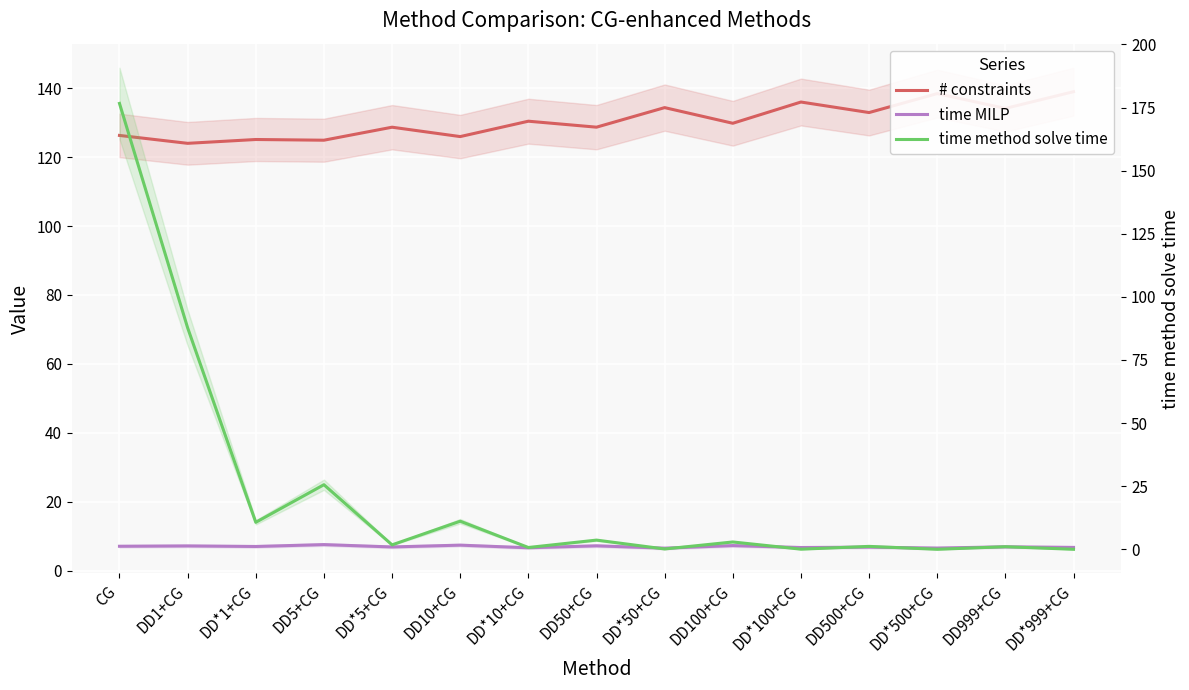

What is the sum of all # constraints values?

1958.9